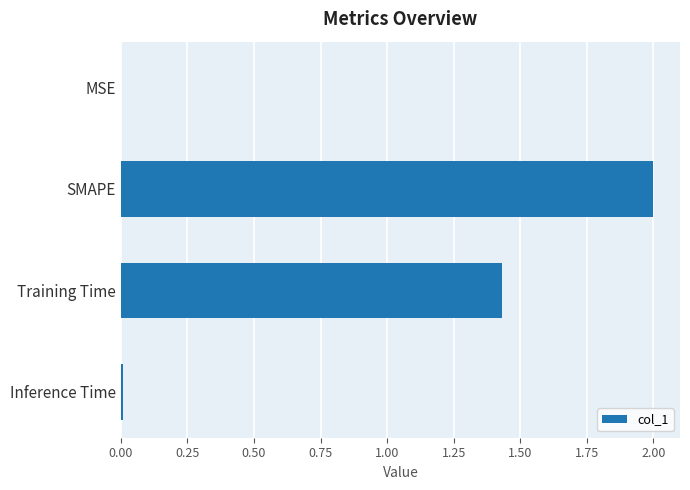

The value at Training Time is 2.6. True or false?

False